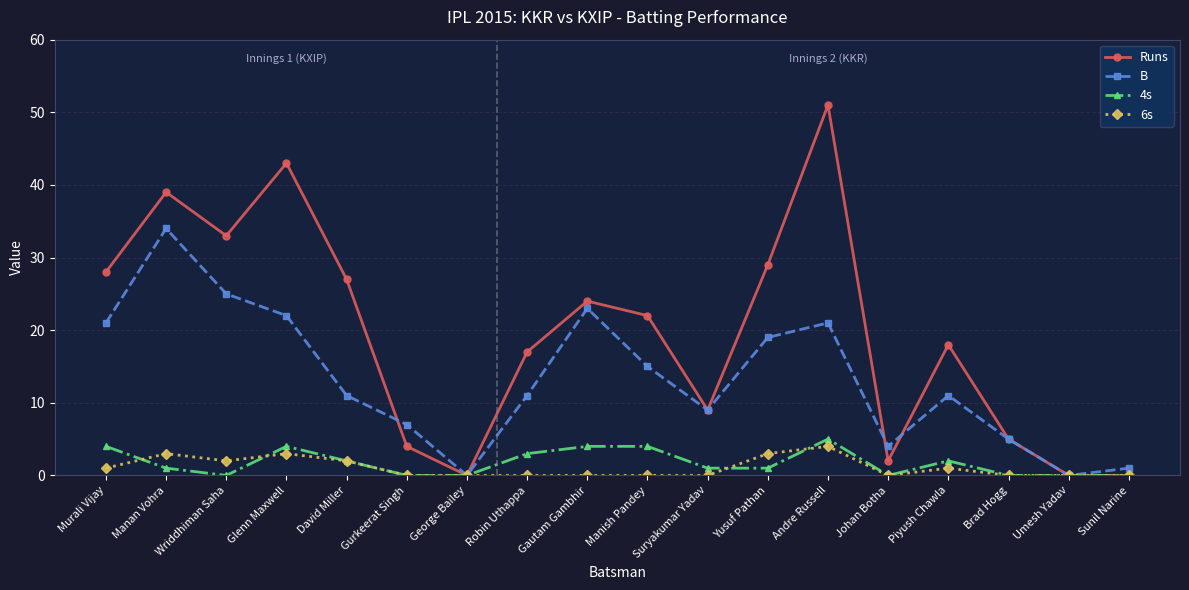

Between Wriddhiman Saha and David Miller, which series saw the biggest shift?

B